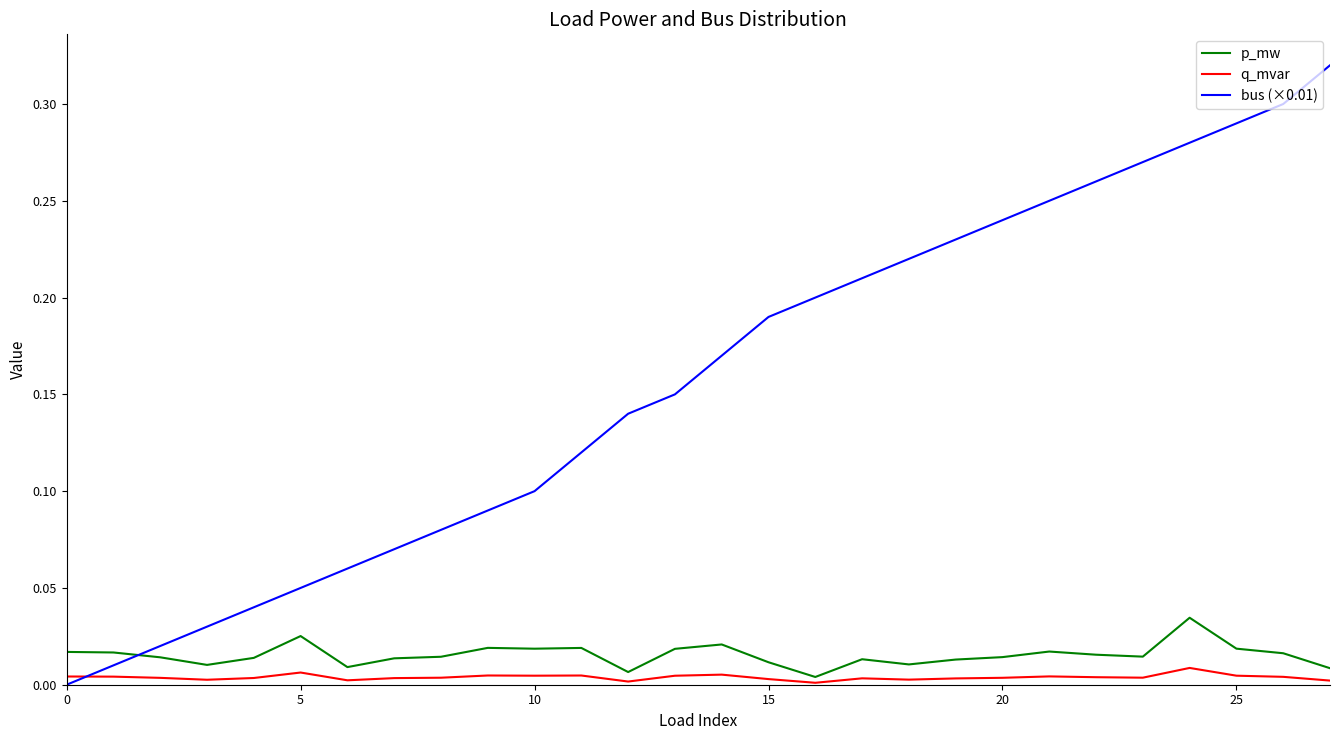

Which series has the largest total across all categories?

bus (×0.01)